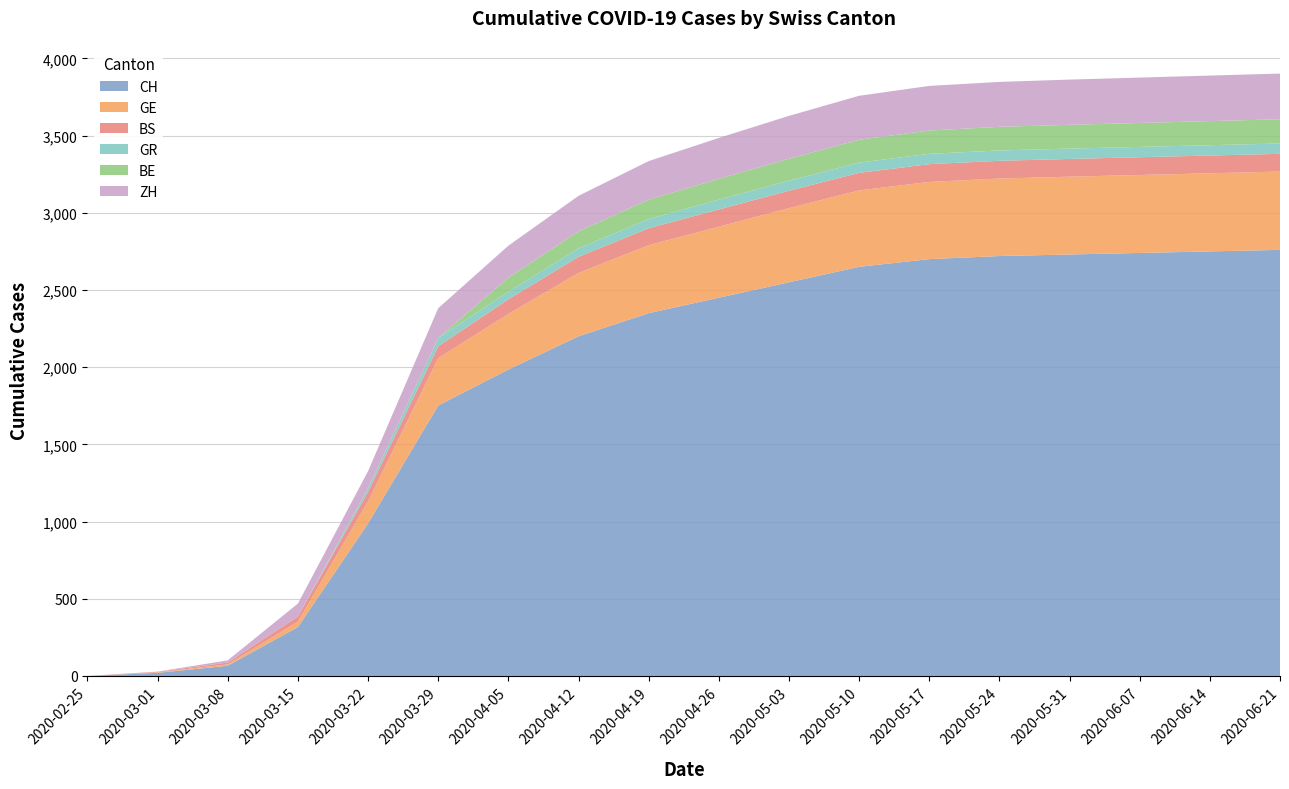

Reading right to left, extract all data points from this chart.

CH: 2760	2750	2740	2730	2720	2700	2650	2550	2450	2350	2200	1985	1752	988	317	66	20	0
GE: 507	506	505	504	502	500	495	480	460	440	410	360	306	143	34	9	3	0
BS: 115	115	115	115	115	115	114	113	112	110	105	95	78	62	35	12	4	0
GR: 67	67	67	67	67	67	66	65	63	60	55	49	52	24	0	0	0	0
BE: 157	156	155	154	153	151	148	142	135	125	110	91	0	0	0	0	0	0
ZH: 296	295	294	293	291	289	285	278	265	250	230	207	194	110	83	14	1	0